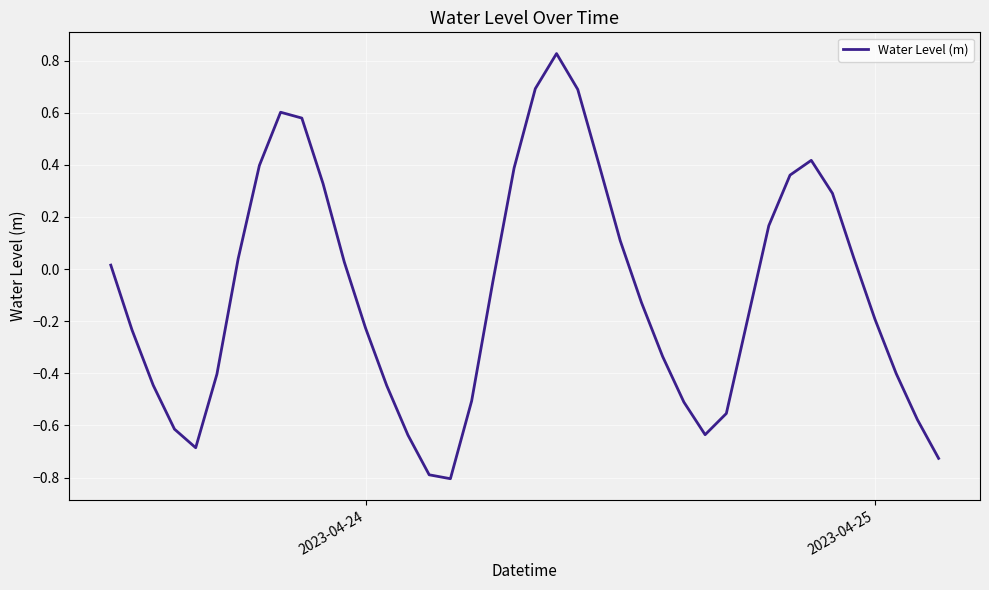

What is the smallest value displayed?

-0.8